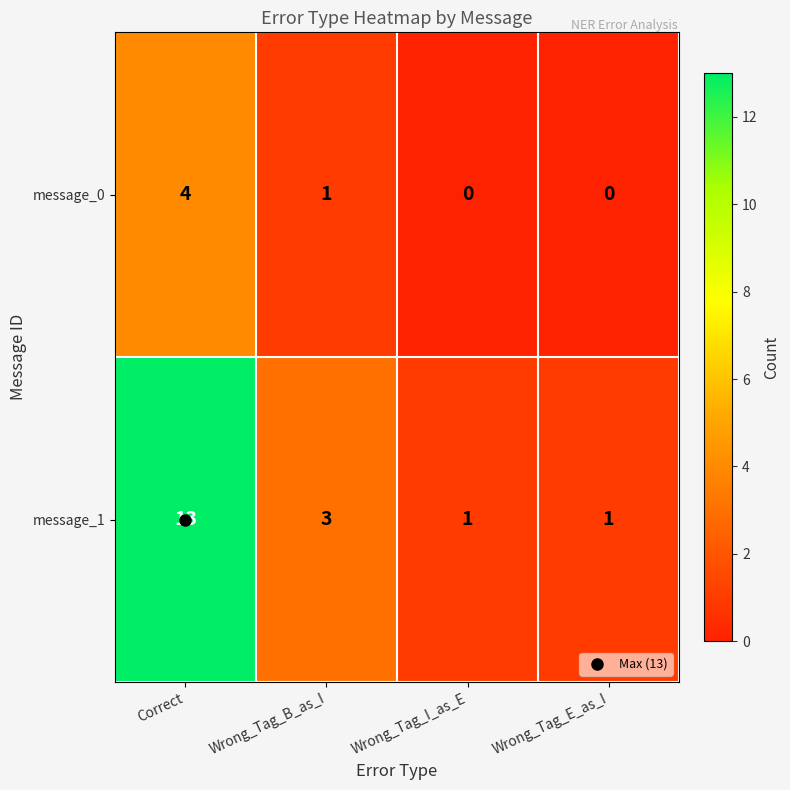

What is the maximum value shown in the chart?

13